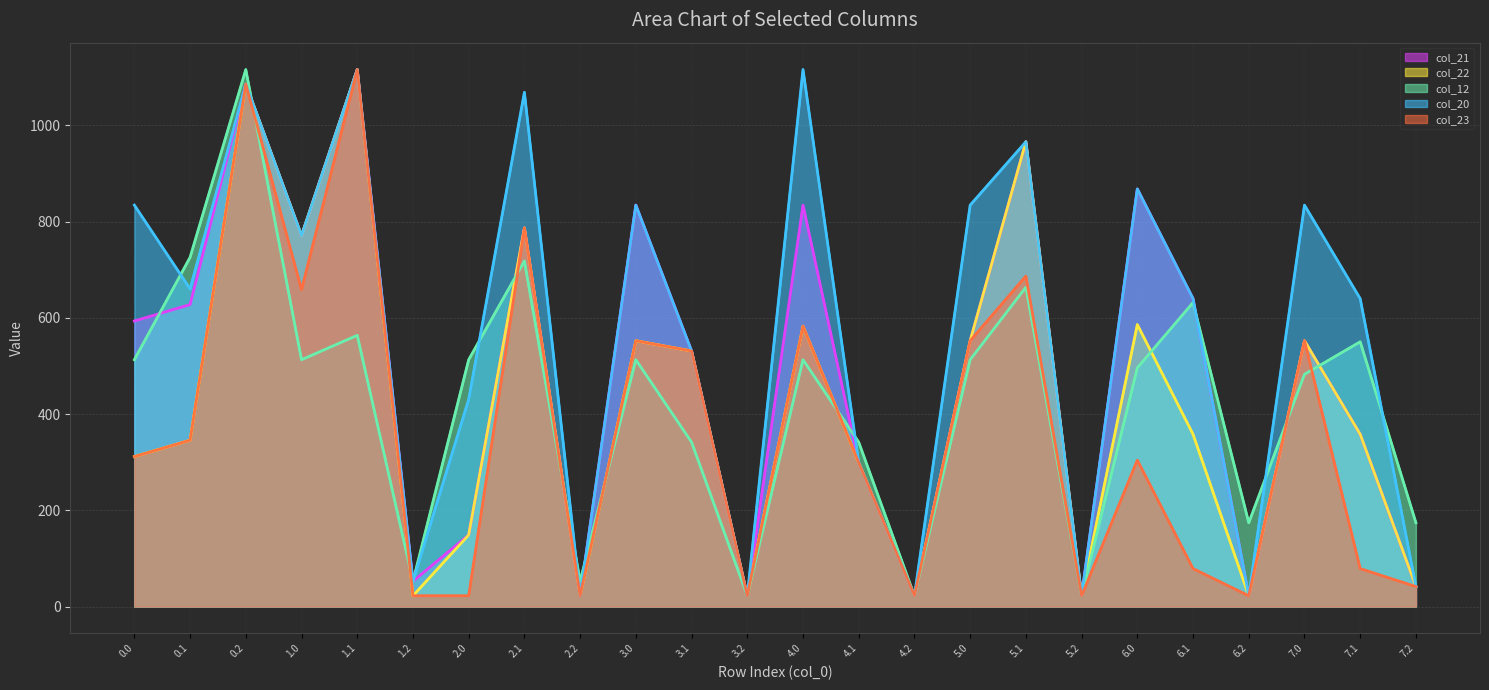

How many lines are shown in the chart?

5